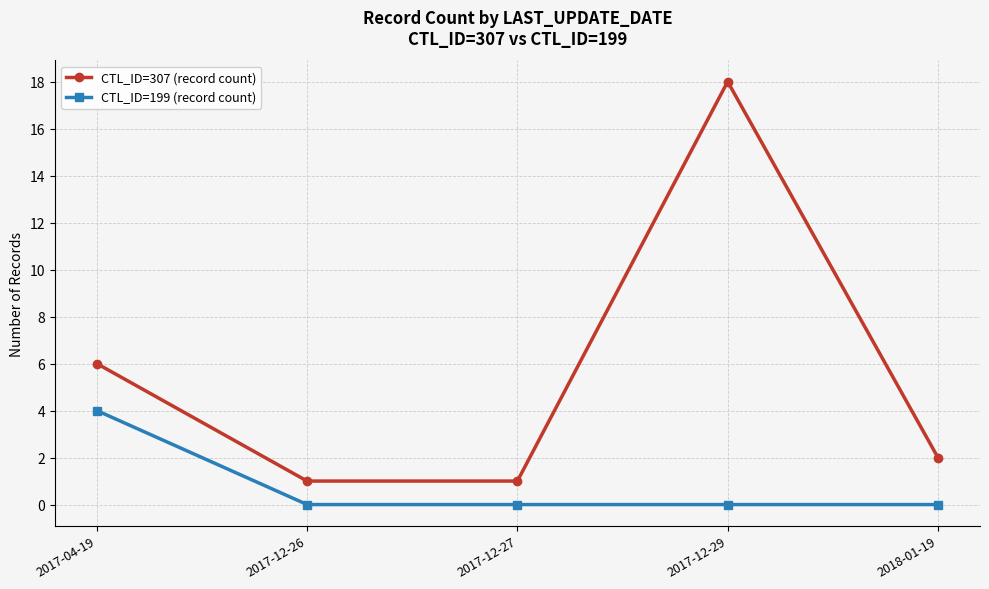

True or false: CTL_ID=199 (record count) and CTL_ID=307 (record count) cross at least once.

False